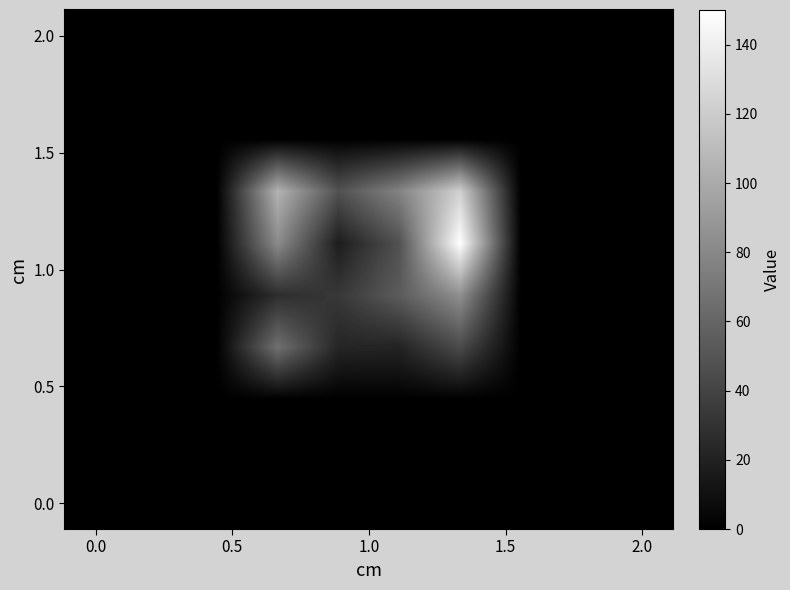

At how many categories does at least one series exceed 122?

1